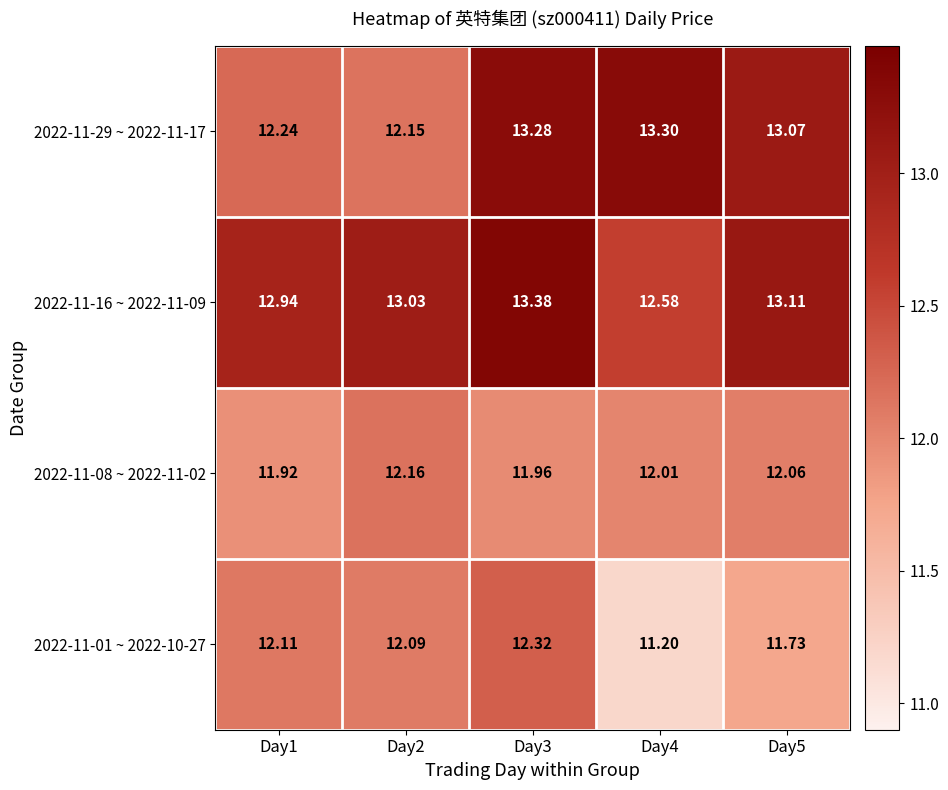

Is the value of 2022-11-16 ~ 2022-11-09 at Day1 greater than the value of 2022-11-08 ~ 2022-11-02 at Day3?

Yes